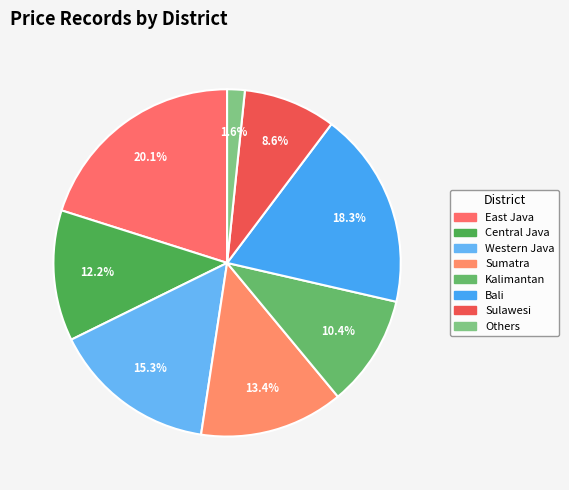

How many segments does this pie chart have?

8